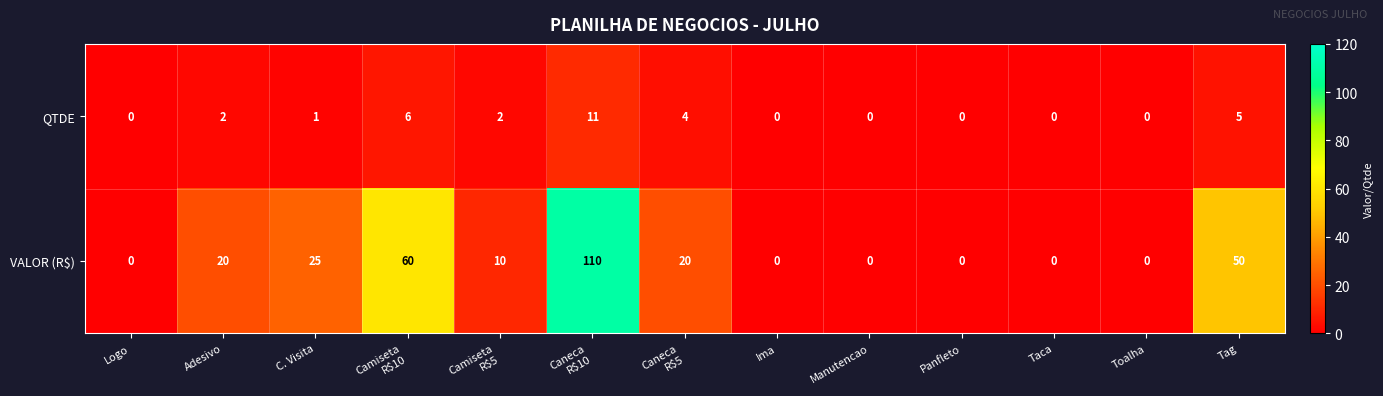

The QTDE series shows 2 at Adesivo. True or false?

True